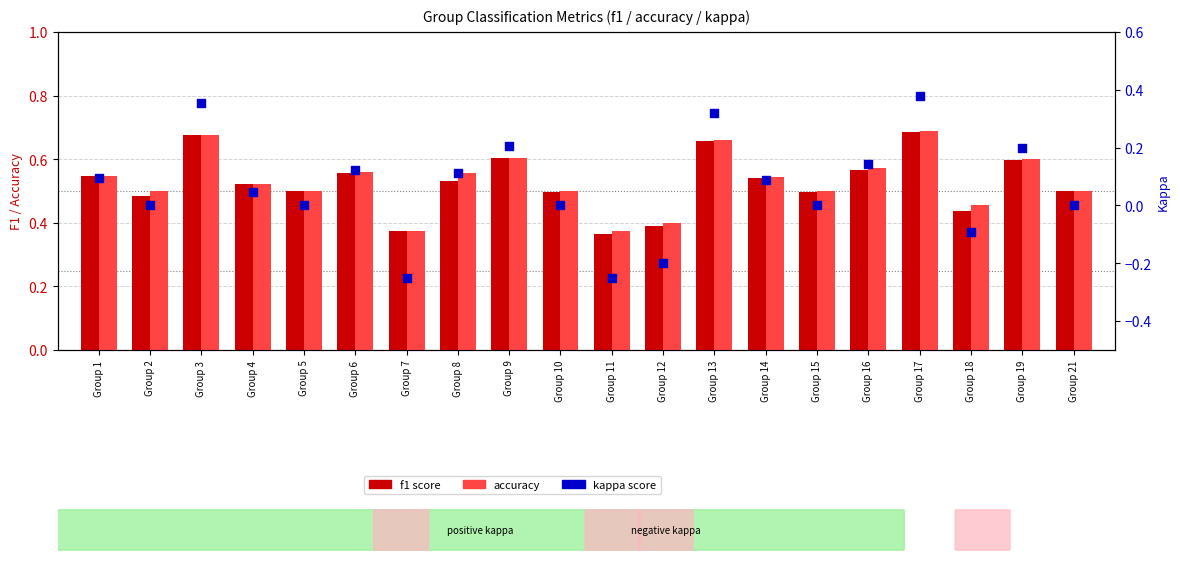

At how many categories does at least one series exceed 0?

20